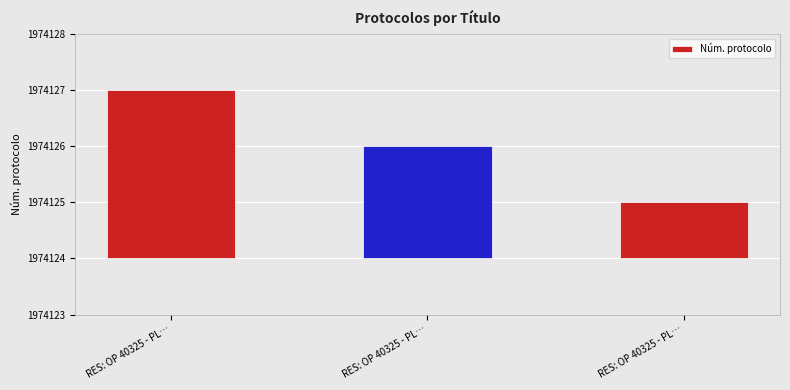

At which label does the data first exceed 2?

RES: OP 40325 - PL…